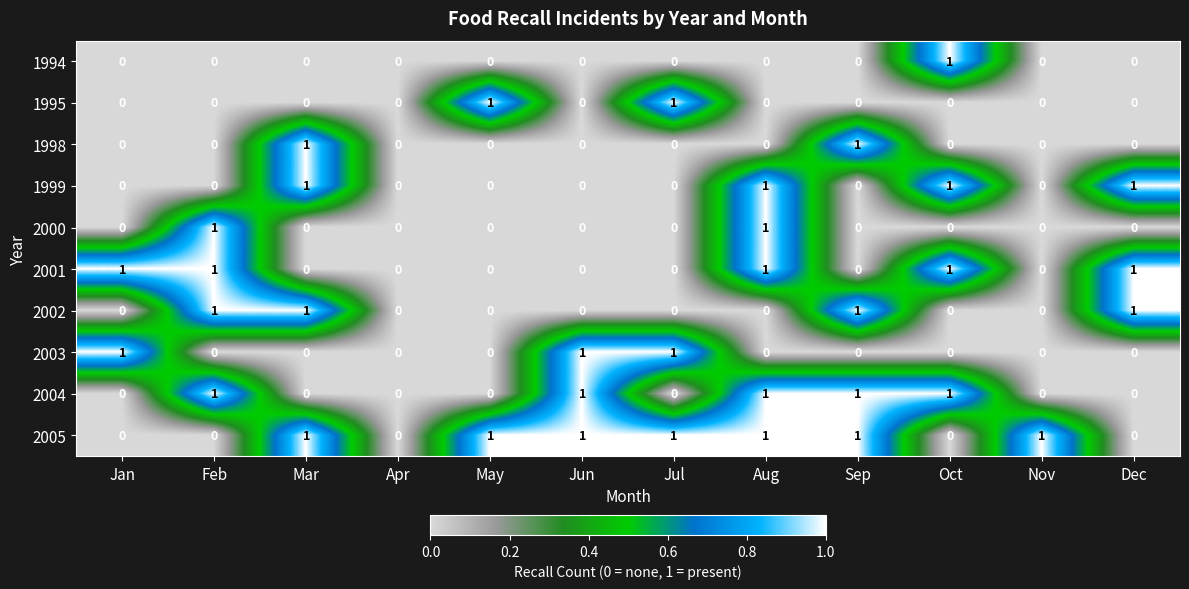

What is the sum of all 2003 values?

3